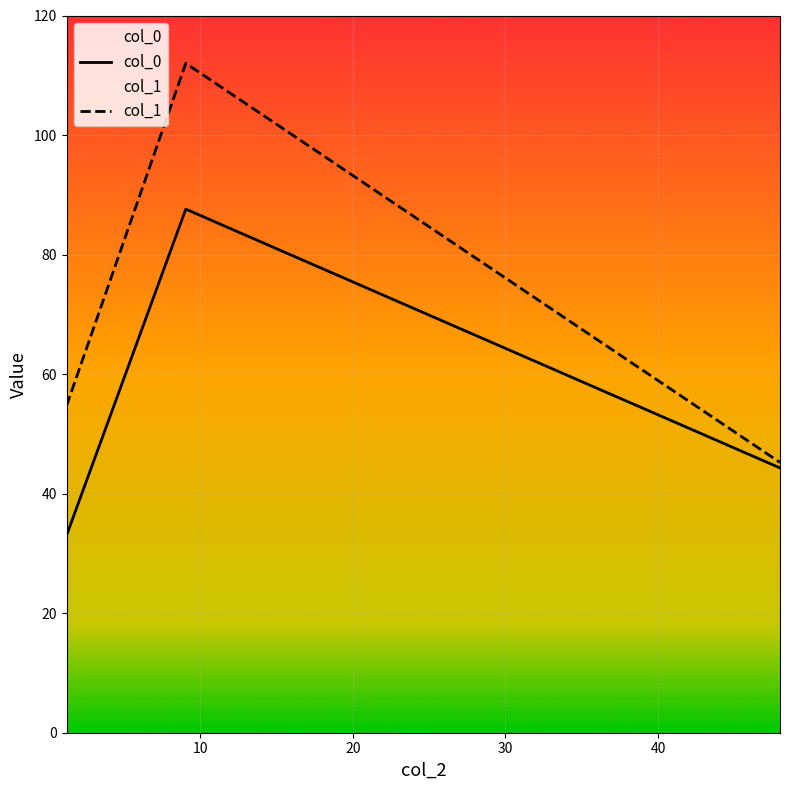

Does the chart display data point markers on the line(s)?

No